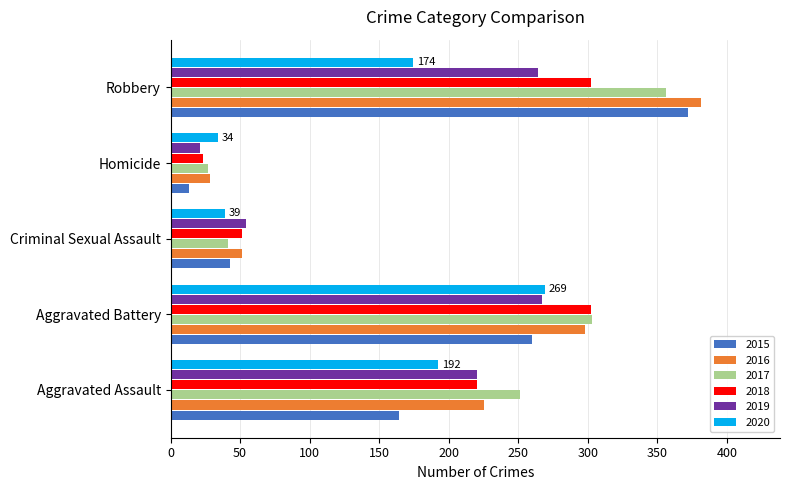

Count the number of data series in this chart.

6